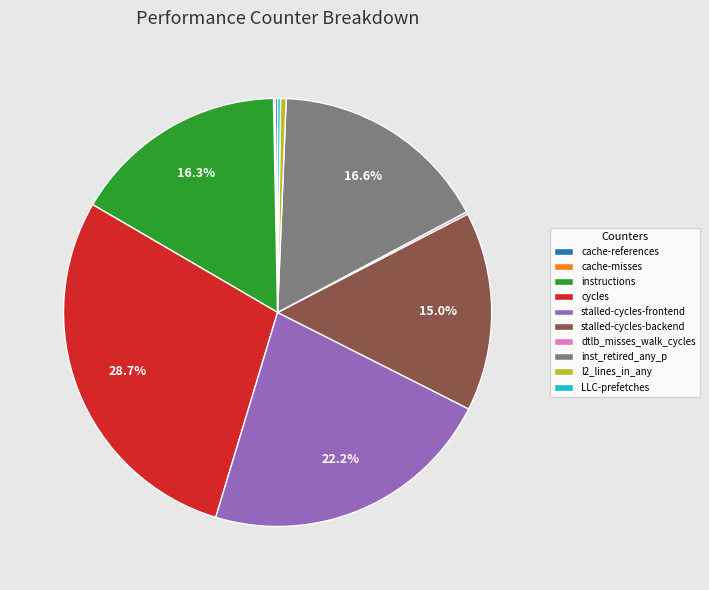

Is it true that stalled-cycles-backend is 3% of the pie?

False